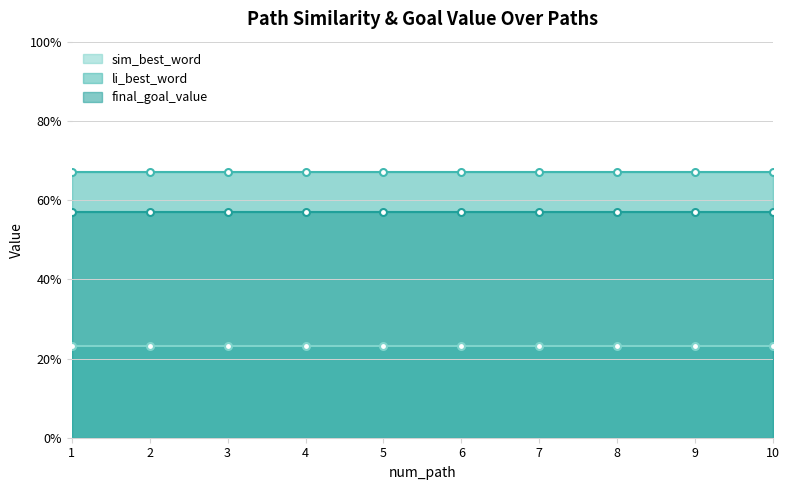

Is the value of li_best_word at 7 greater than the value of final_goal_value at 7?

Yes